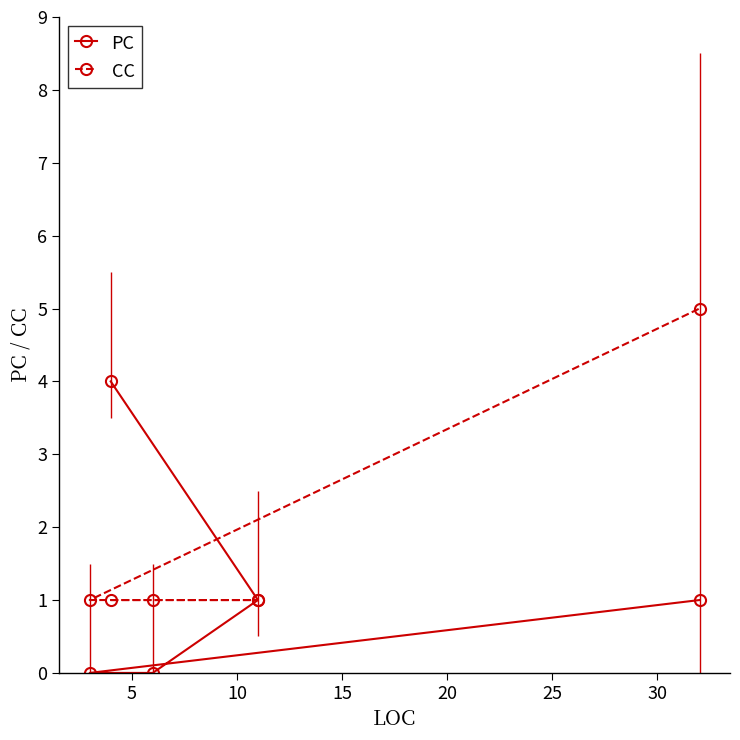

What is the highest value of the CC series?

5